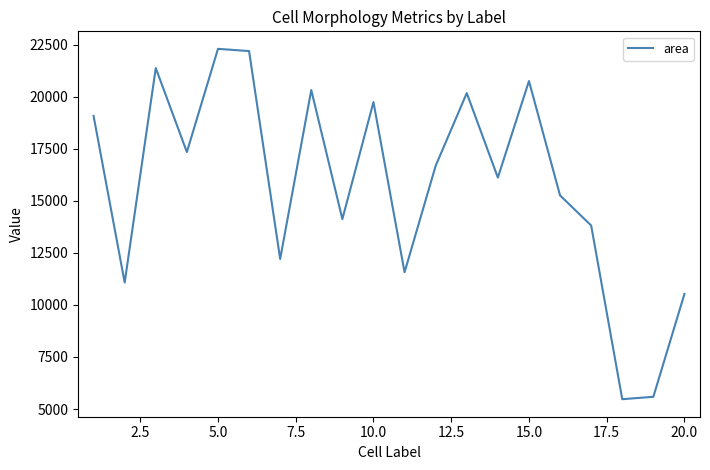

What is the difference between the maximum and minimum values?

16832